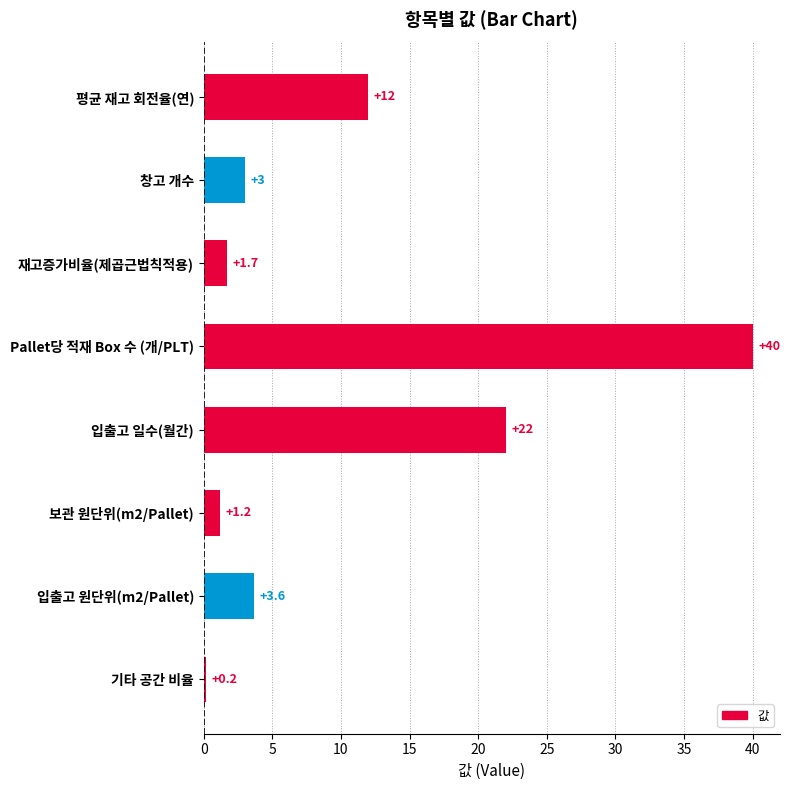

Are the bars horizontal?

Yes